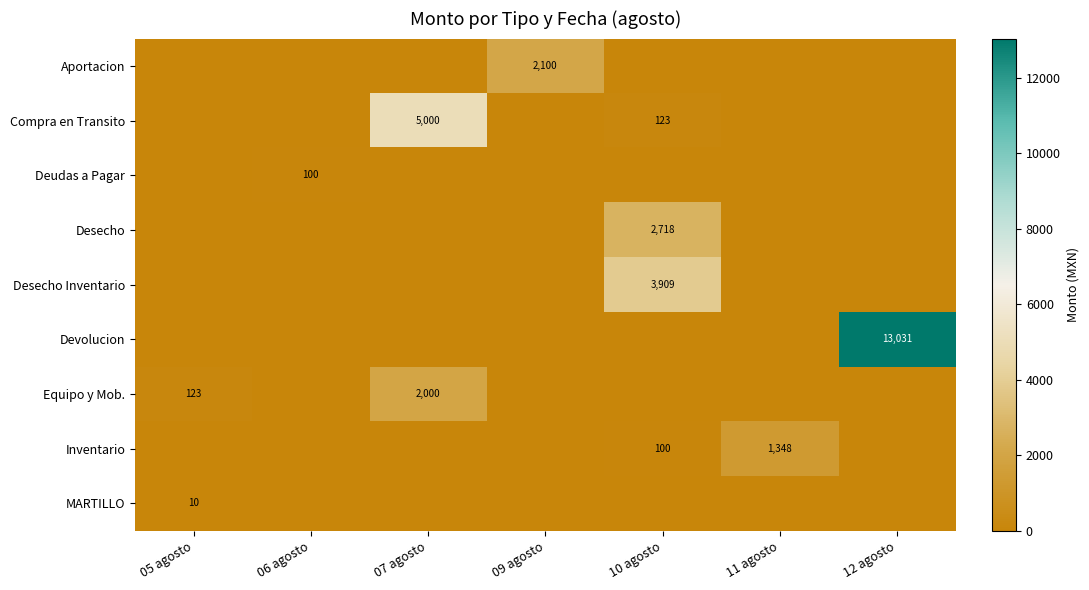

At which category does the chart reach its minimum across all series?

05 agosto